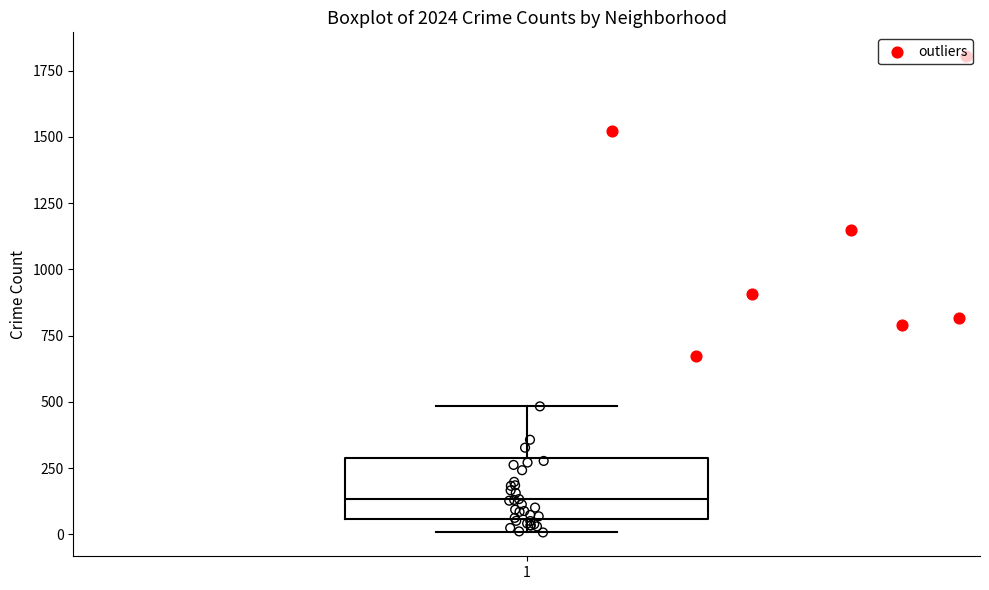

Transcribe this box plot: give where the median line is, the range the box spans, and where the two whiskers end, as read against the y-axis. The values are not printed on the chart, so give them approximately, as read against the axis.

median 150, box 50 to 300, whiskers 0 to 500